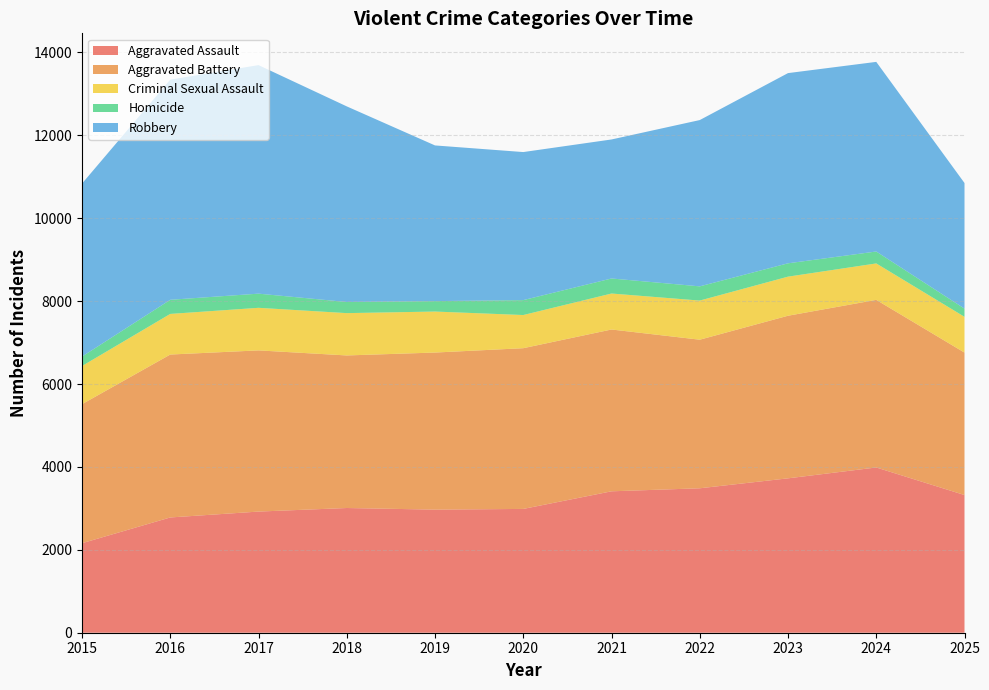

Reading left to right, what are all the values shown in this chart?

Aggravated Assault: 2160	2781	2923	3009	2970	2987	3412	3485	3725	3987	3322
Aggravated Battery: 3355	3931	3889	3681	3790	3878	3904	3585	3923	4044	3437
Criminal Sexual Assault: 920	980	1027	1021	989	800	868	944	943	879	863
Homicide: 228	341	342	269	252	360	363	343	322	288	198
Robbery: 4174	5312	5514	4719	3756	3572	3354	4012	4589	4575	3030